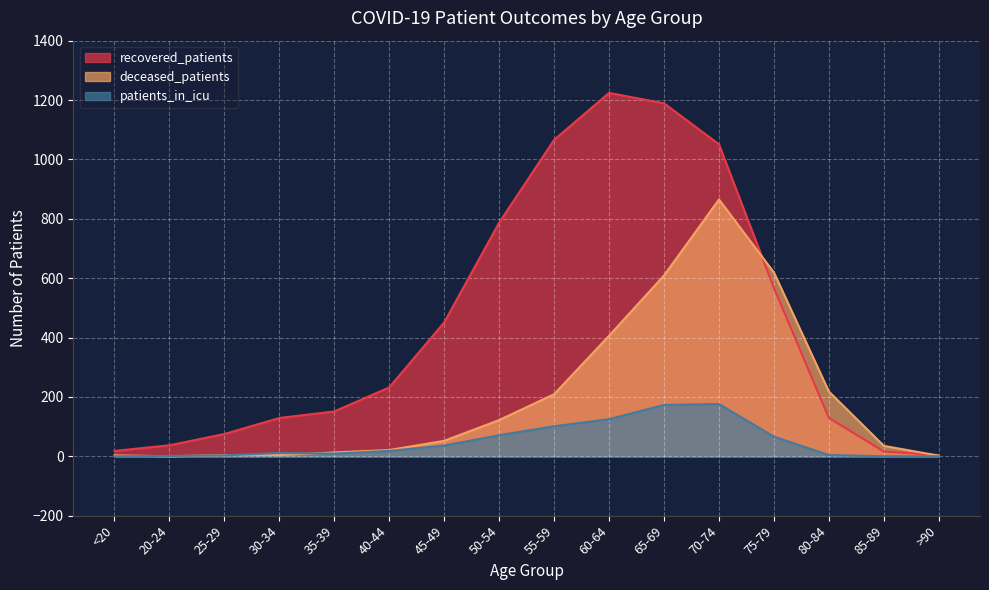

Which series has the widest spread of values?

recovered_patients